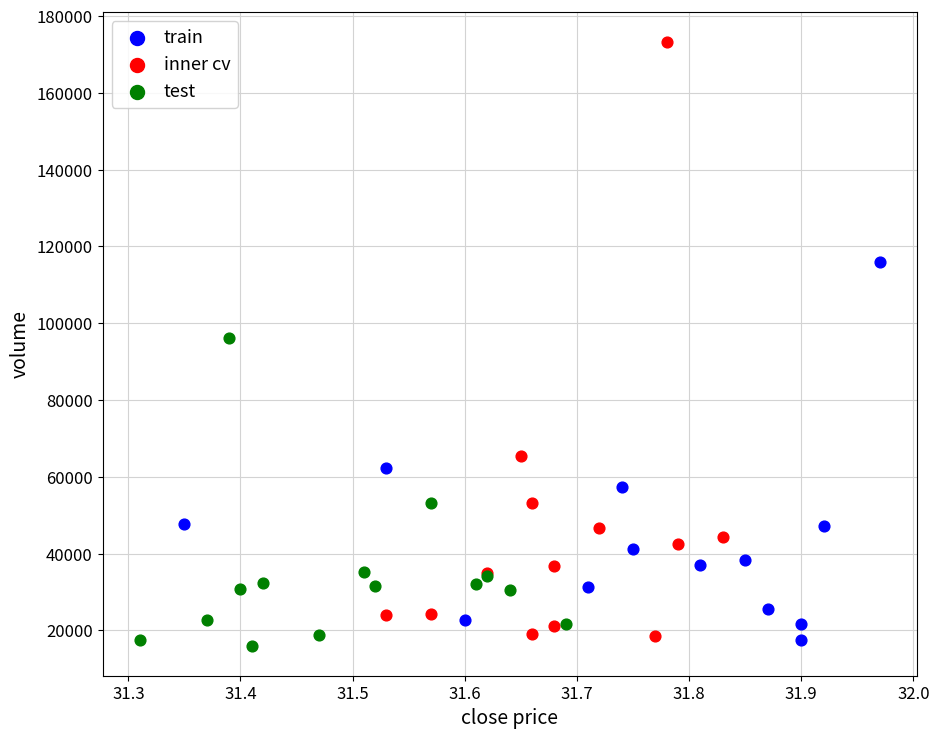

Which series contains the highest Y value?

inner cv